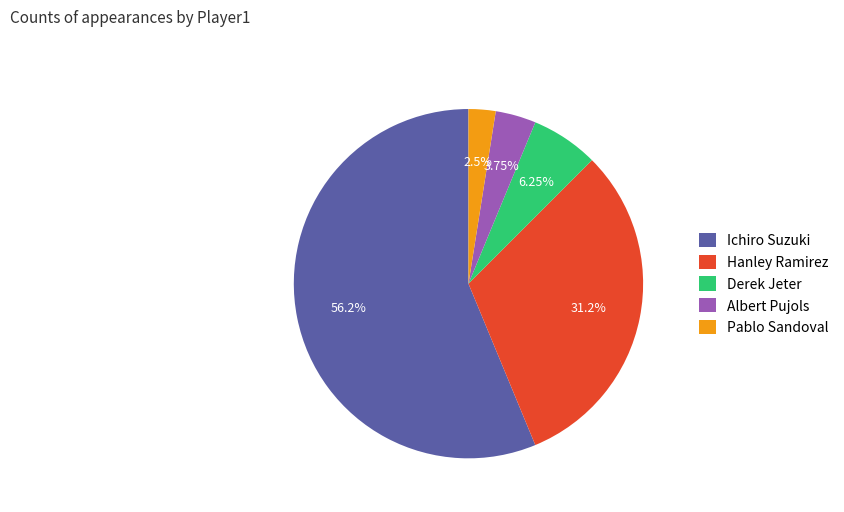

To the nearest percent, what is the difference between the largest and smallest slice percentages?

54%